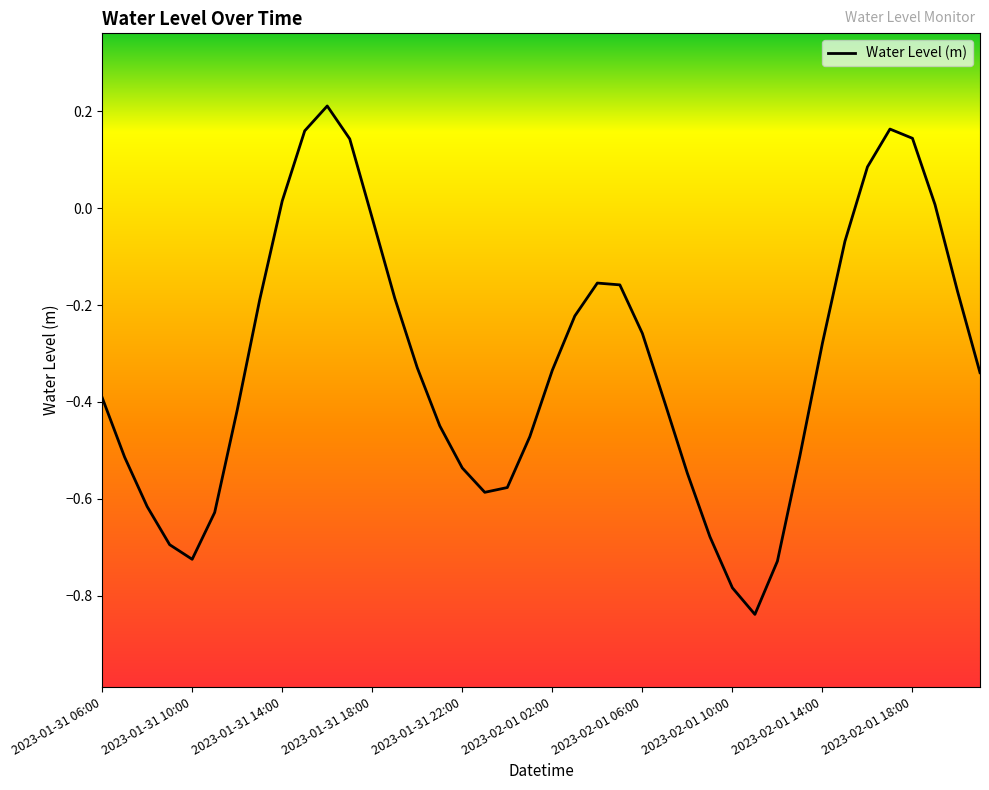

How many positive values are there?

8